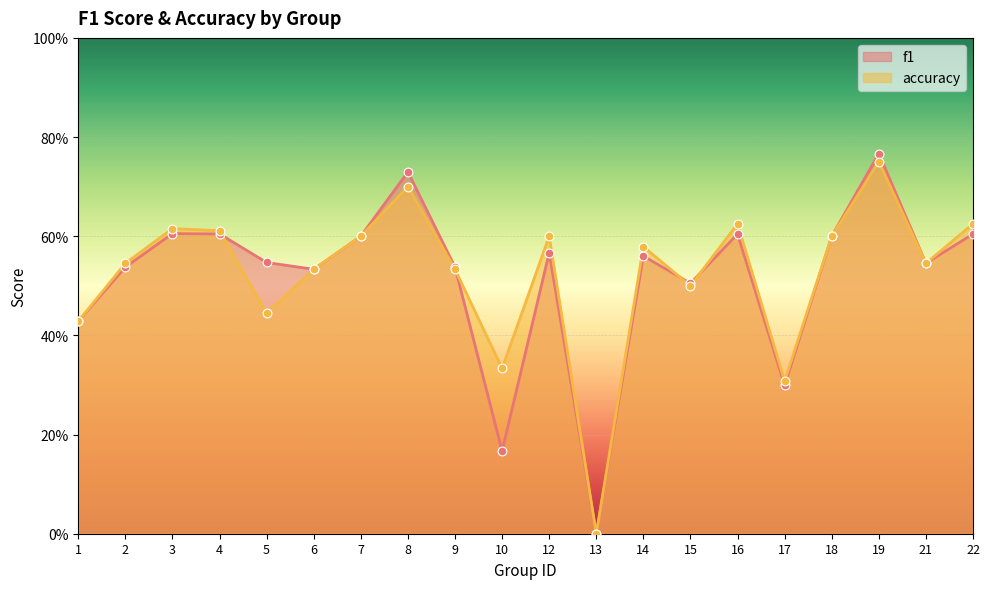

Which series reaches the maximum Y coordinate?

f1